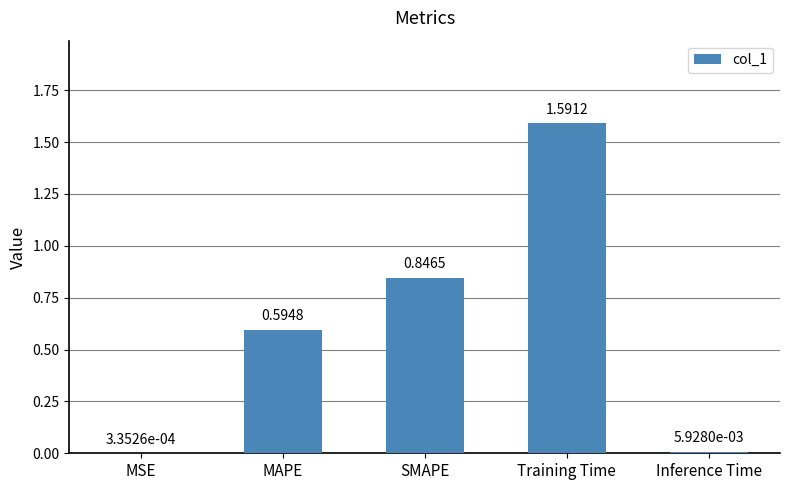

What is the change in value from SMAPE to Inference Time?

-0.8